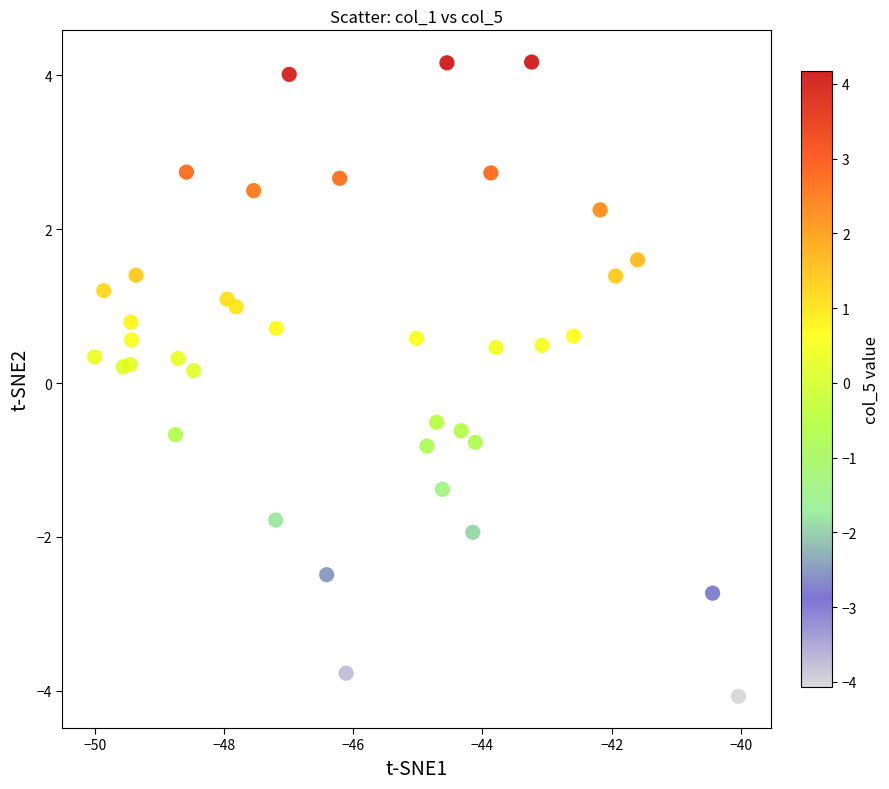

What is the range of X values (max minus min)?

10.0